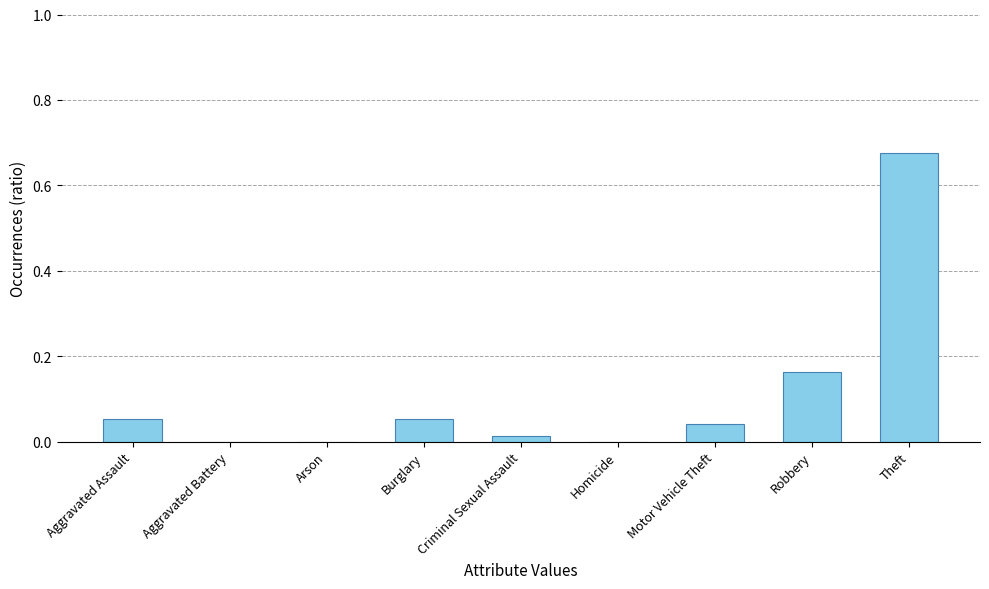

At which category does the chart reach its peak across all series?

Theft